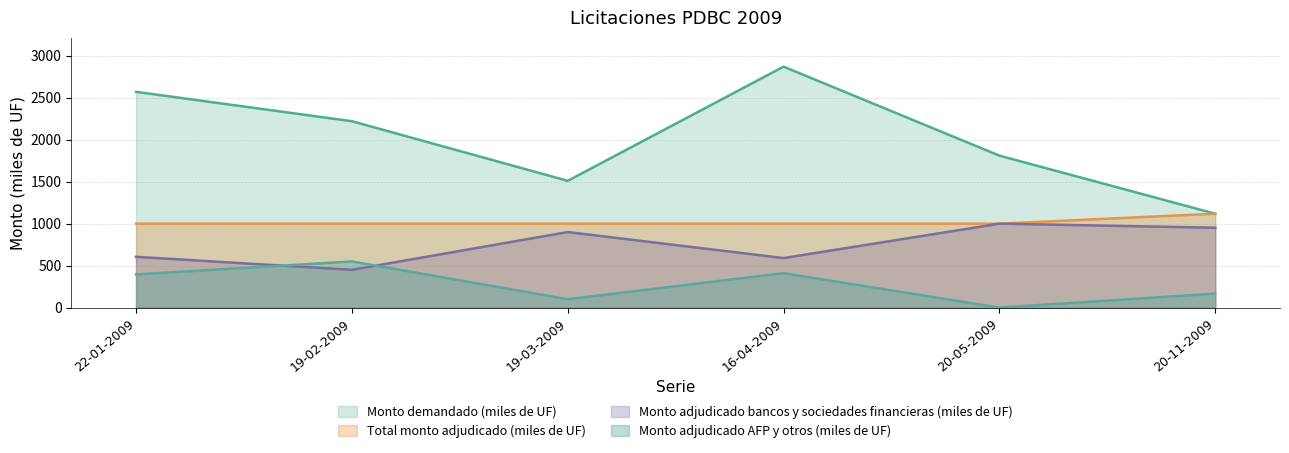

Which has a higher value, 20-11-2009 or 19-02-2009?

19-02-2009